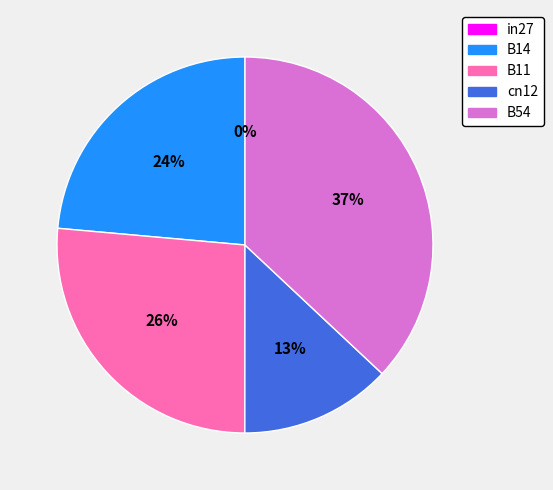

Is the sum of in27 and B14 greater than half?

No